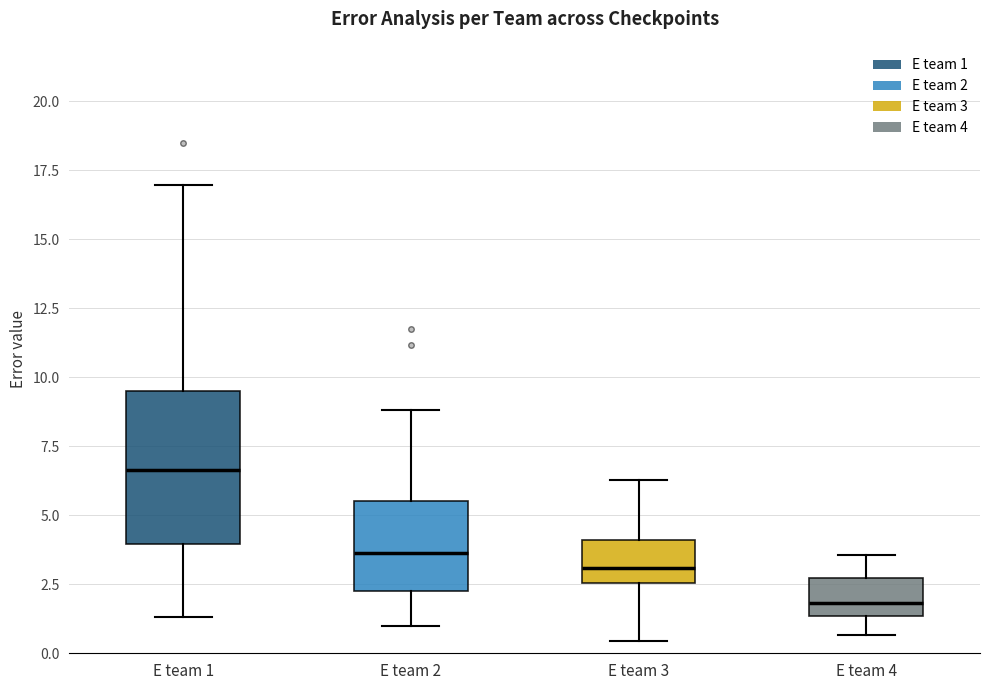

Where does the lower whisker of the box for E team 3 end on the y-axis? The values are not printed on the chart, so give them approximately, as read against the axis.

0.5